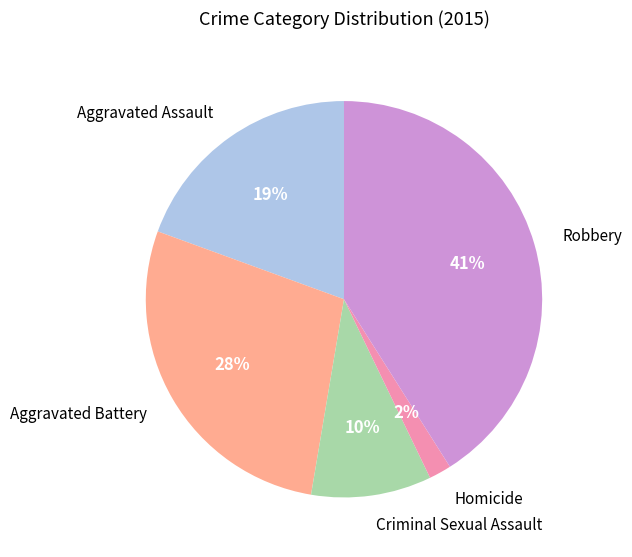

Is it true that Aggravated Assault is 19% of the pie?

True